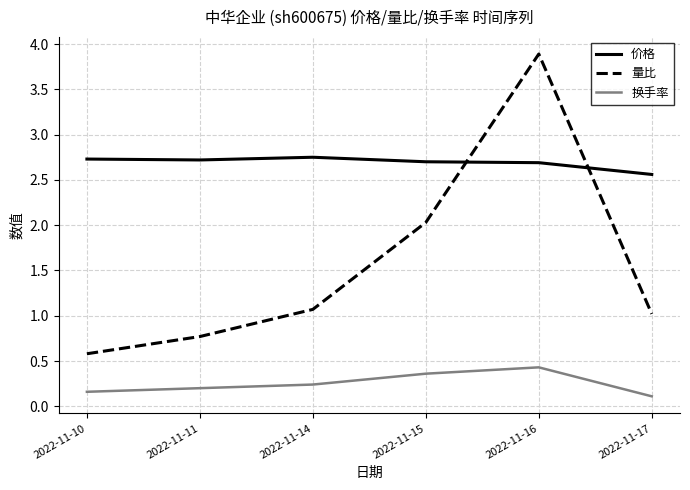

Read the 价格 value at 2022-11-10.

2.7